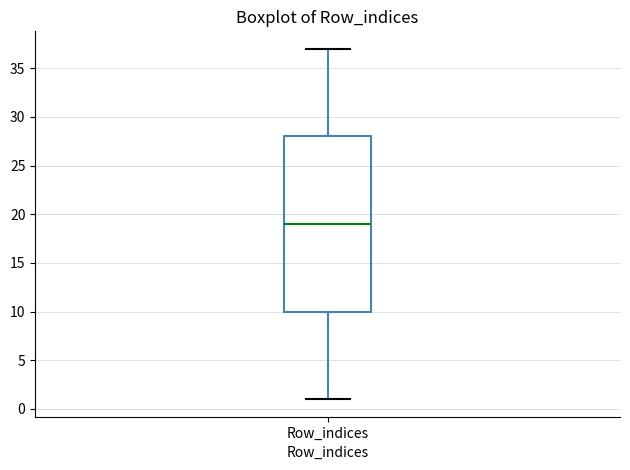

Read this box plot against the y-axis: the position of the median line, the range covered by the box, and the ends of both whiskers. The values are not printed on the chart, so give them approximately, as read against the axis.

median 19, box 10 to 28, whiskers 1 to 37